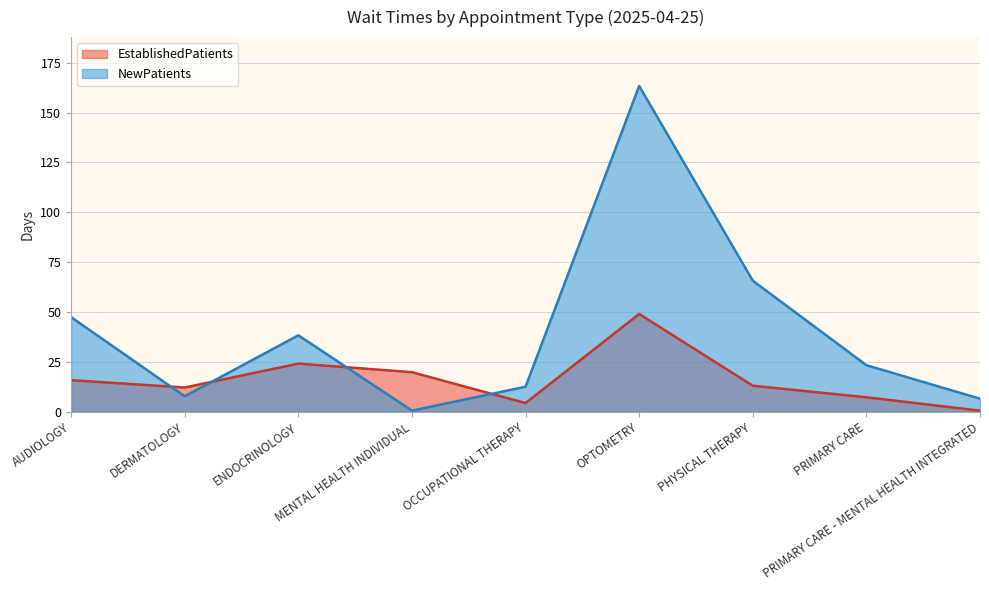

What is the label of the 3rd point from the right?

PHYSICAL THERAPY